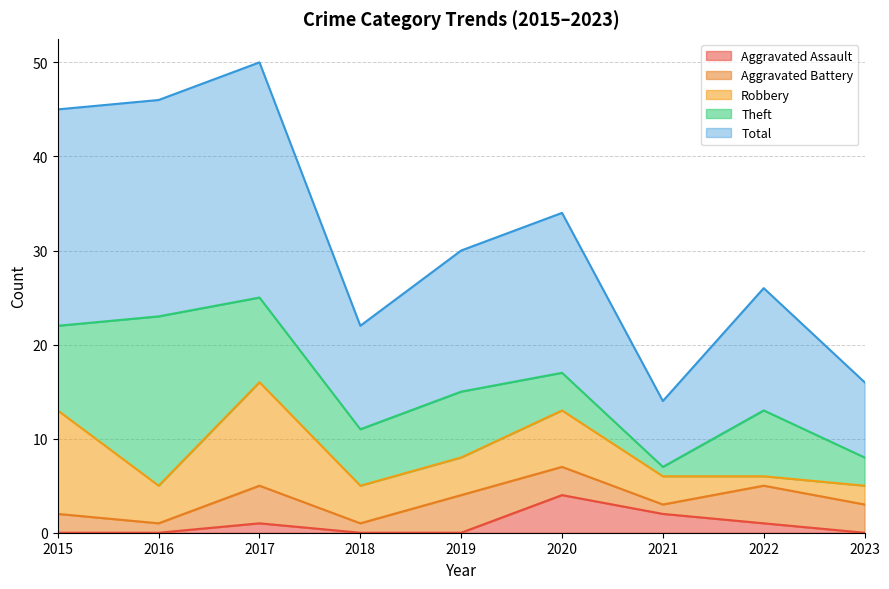

How many data points in Theft are less than 7?

4